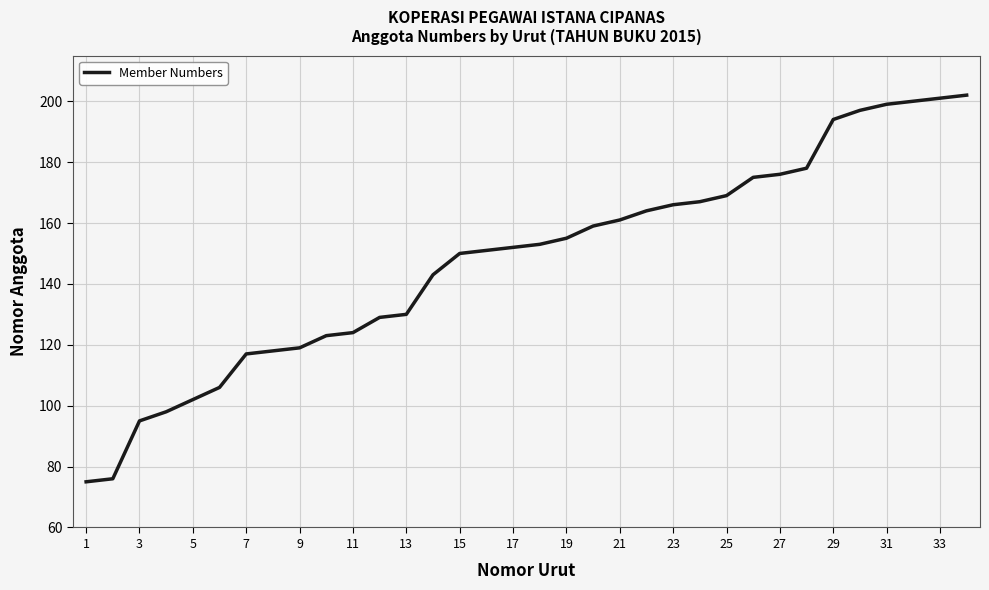

What is the difference between the maximum and minimum values?

127